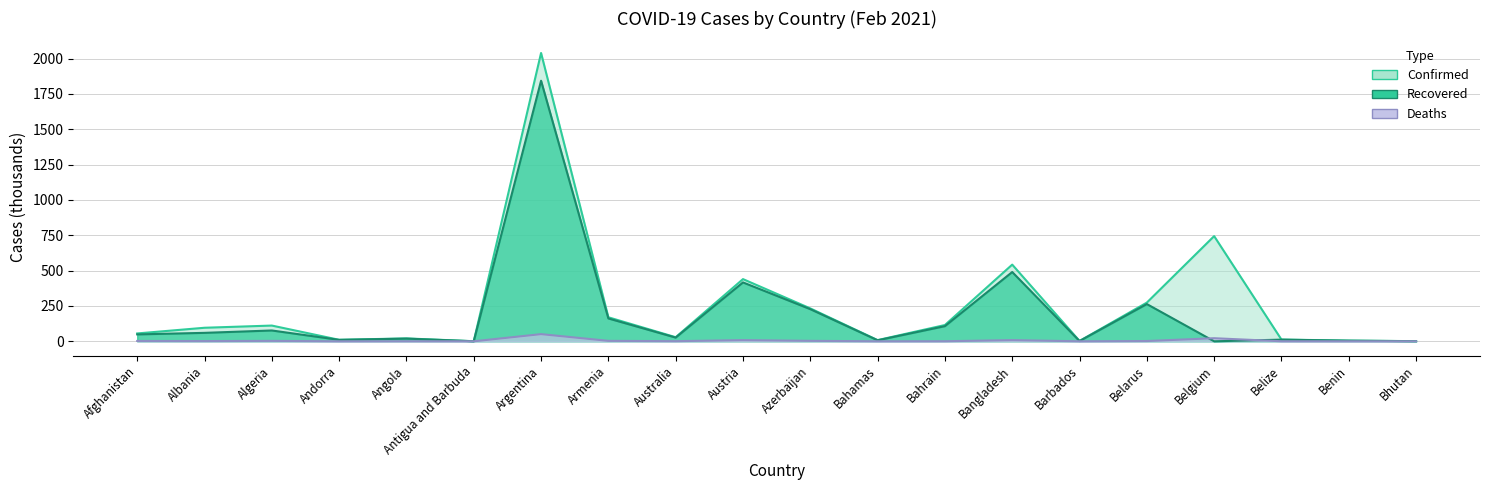

True or false: Recovered has more than 2 interior local peaks.

True